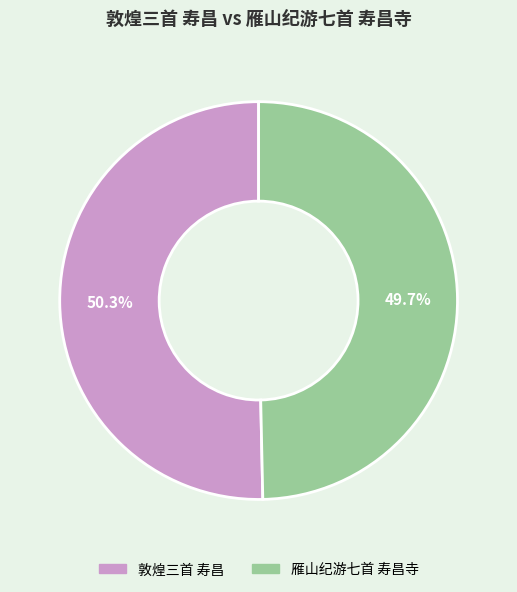

To the nearest percent, what is the difference between the 雁山纪游七首 寿昌寺 and 敦煌三首 寿昌 slice percentages?

1%